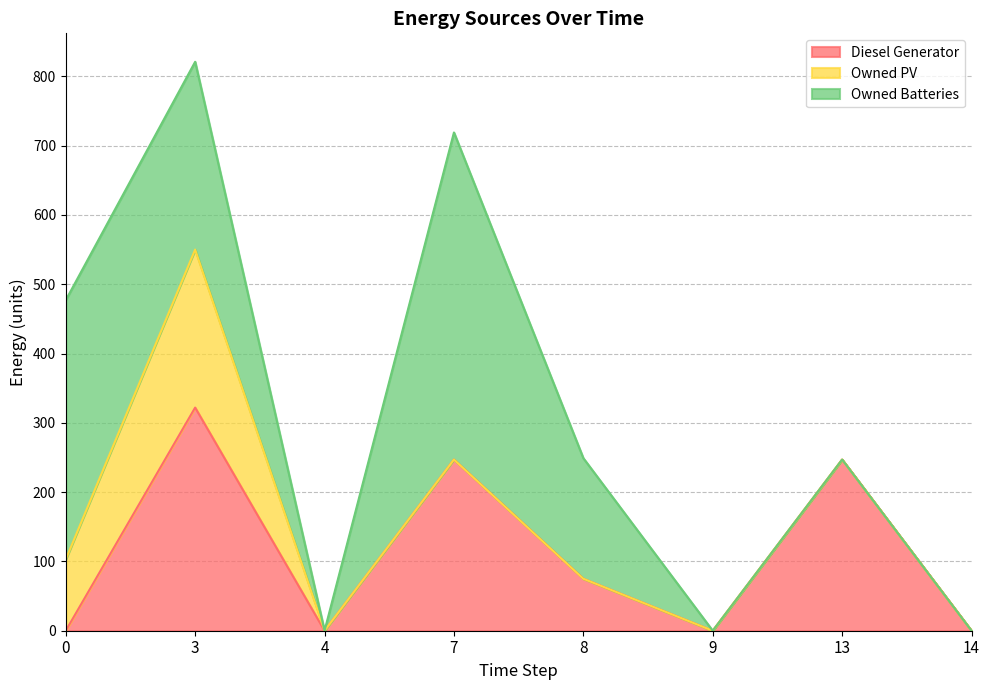

What is the difference between the maximum and second lowest values in the Diesel Generator series?

322